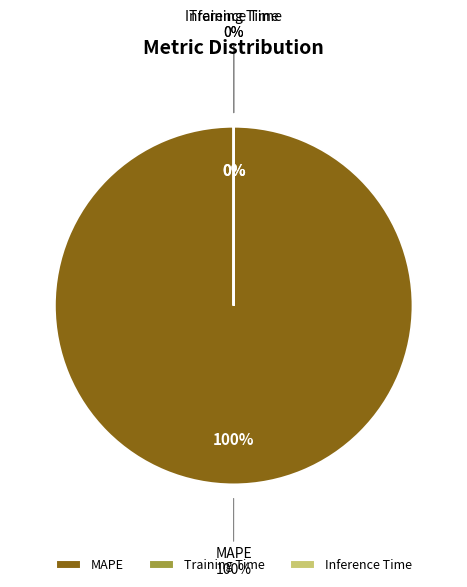

Is there any slice that represents more than half of the pie?

Yes